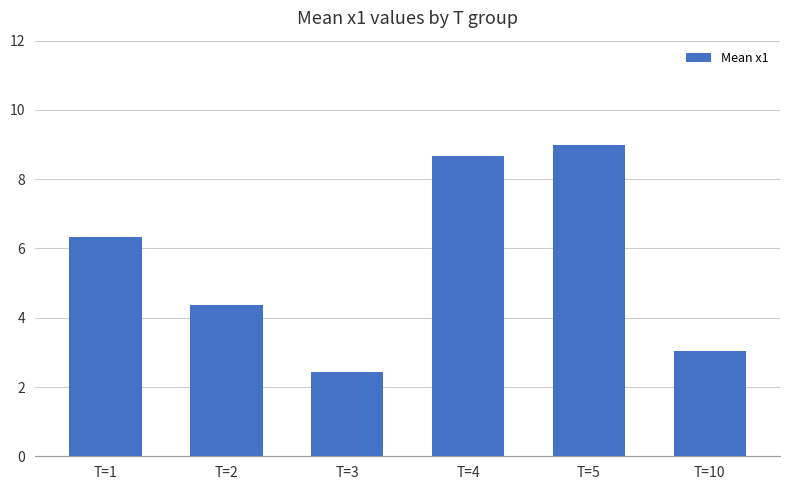

What is the difference between the values at T=4 and T=10?

5.6